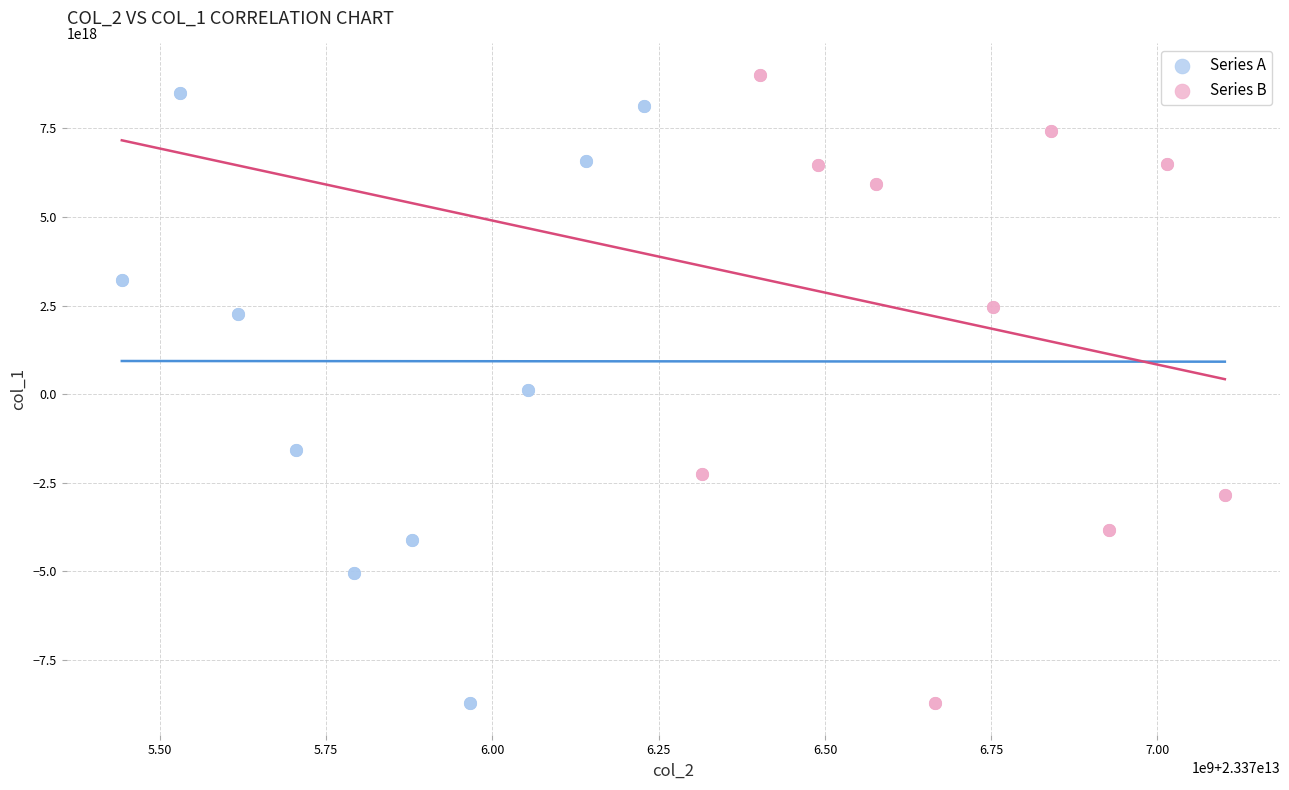

Which series reaches the maximum Y coordinate?

Series B